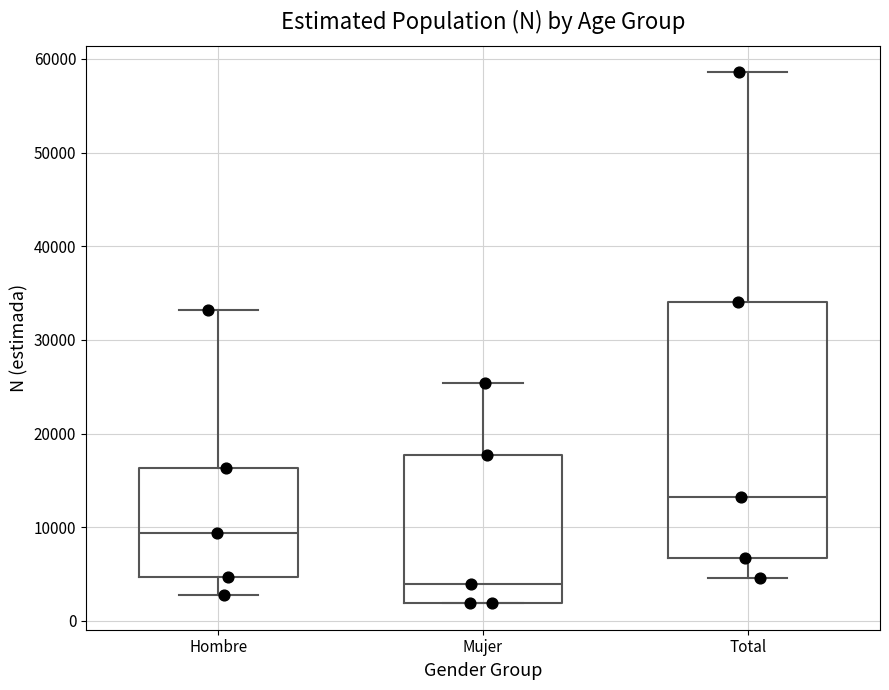

Where does the upper whisker of the box for Mujer end on the y-axis? The values are not printed on the chart, so give them approximately, as read against the axis.

25000